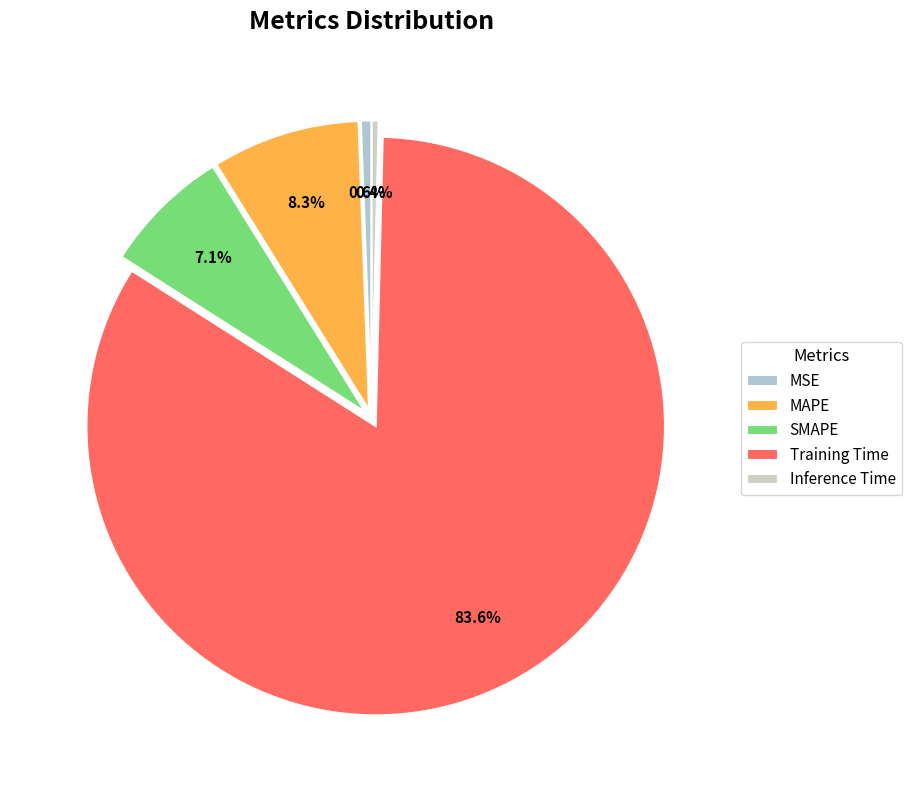

What is the majority slice?

Training Time